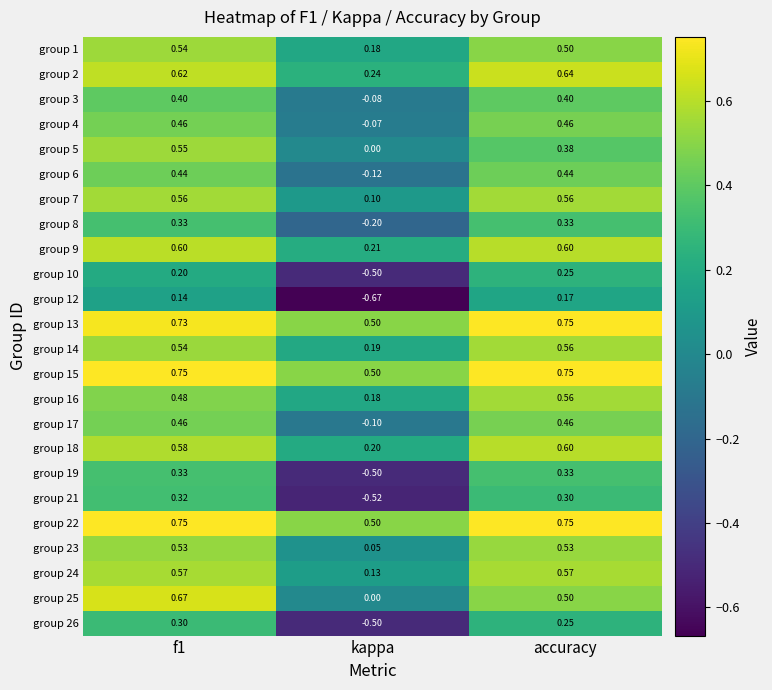

At which label is group 13 closest to 0?

kappa